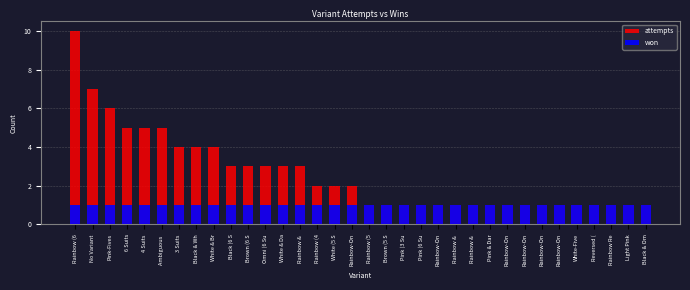

Where is attempts nearest to the value 5?

6 Suits